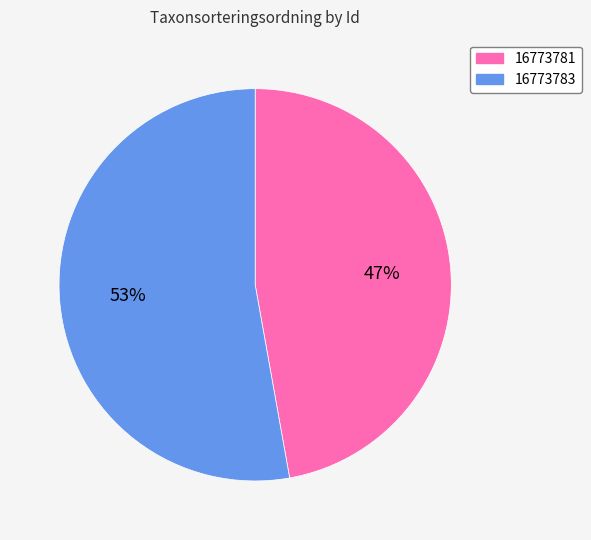

What is the ratio of the value at 16773783 to the value at 16773781?

1.1